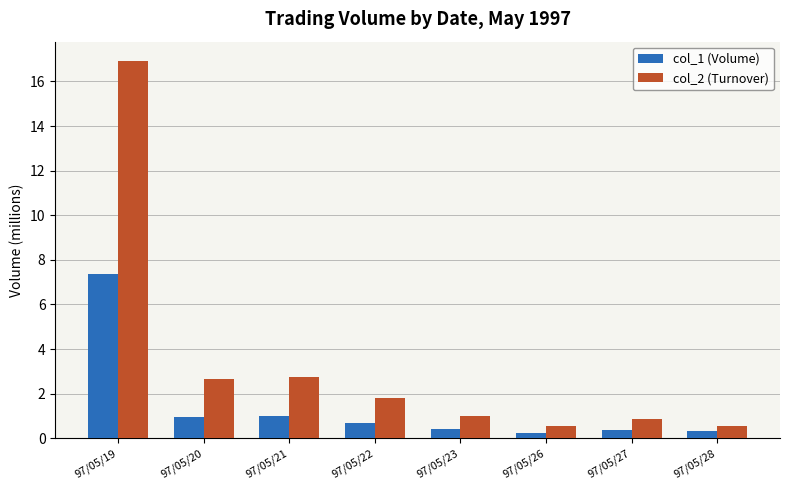

What is the difference between the col_2 (Turnover) values at 97/05/22 and 97/05/21?

0.9